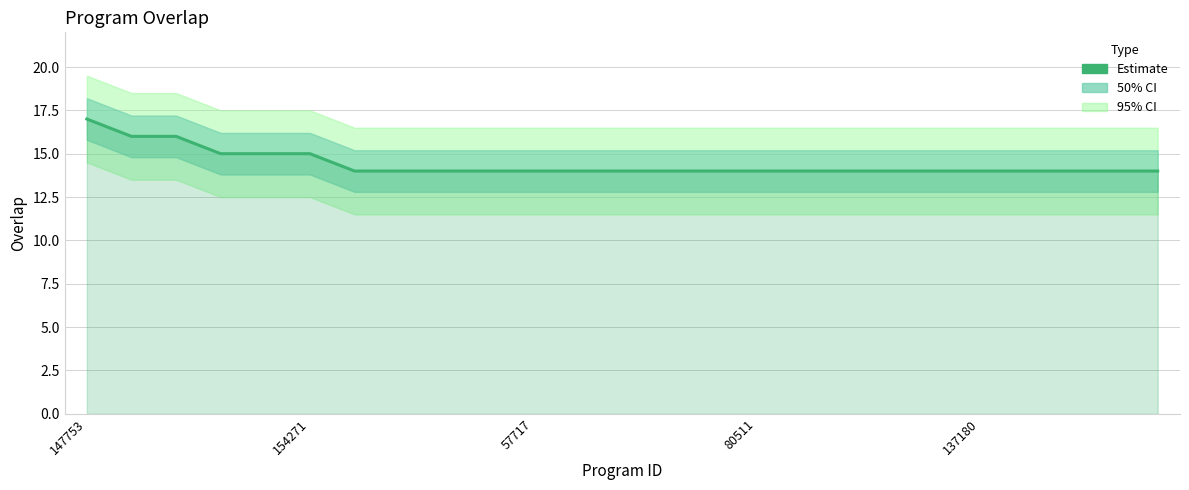

Which category has the highest value across all series?

147753